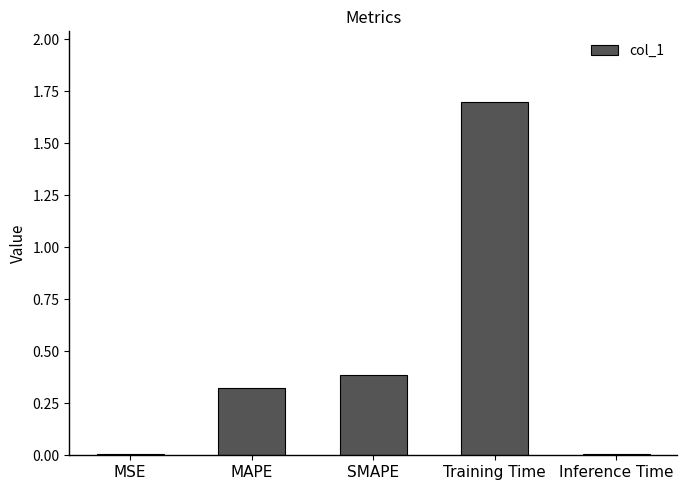

What is the greatest value displayed?

1.7